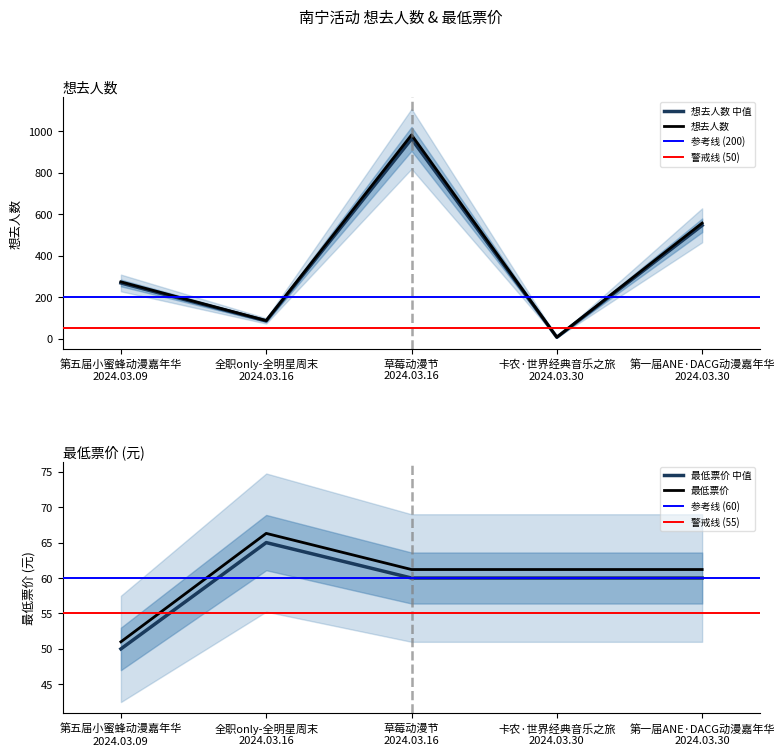

True or false: 最低票价 中值 and 最低票价 intersect in this chart.

False